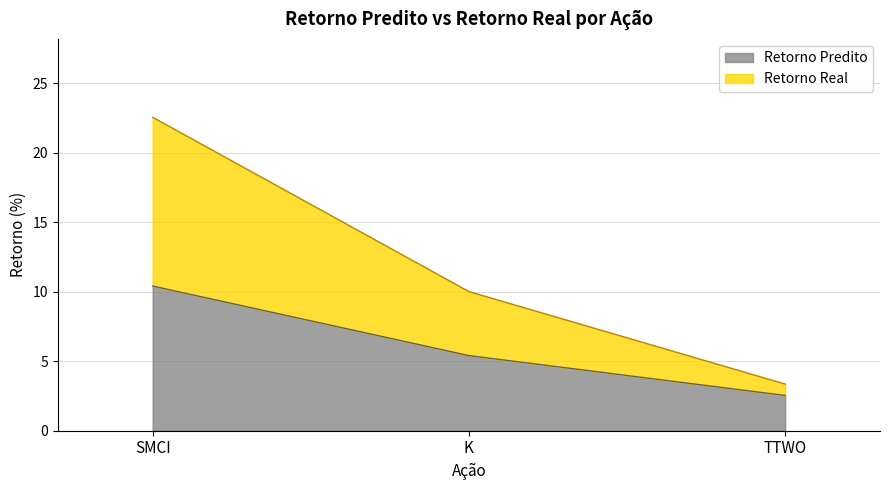

Is it true that Retorno Real equals 4.5 at K?

False